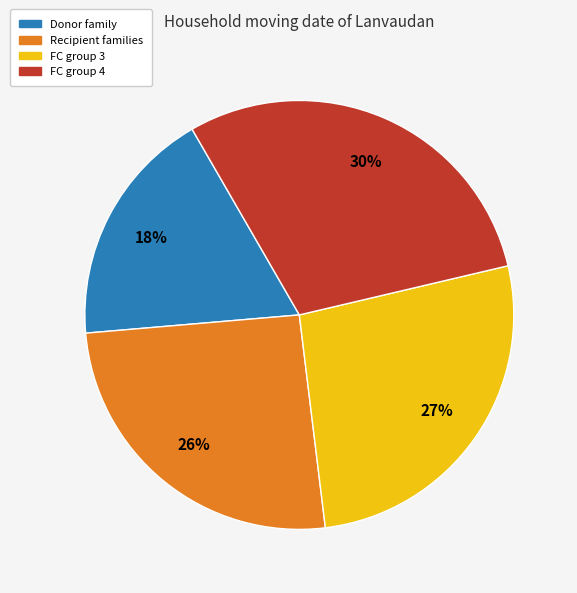

Does any single category account for the majority?

No